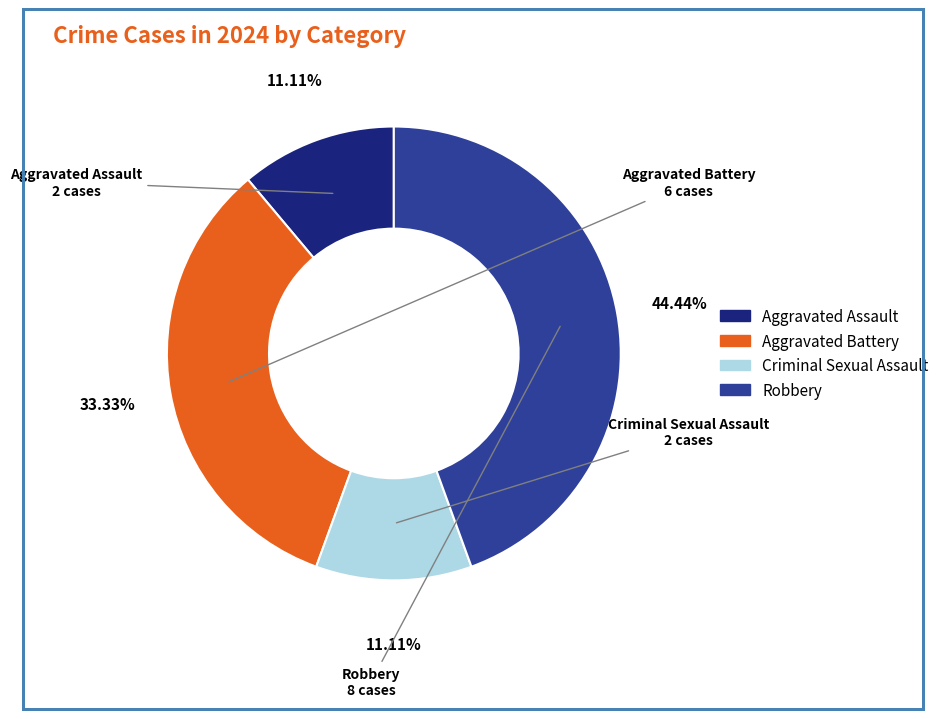

What percentage is NOT represented by Robbery?

55.6%